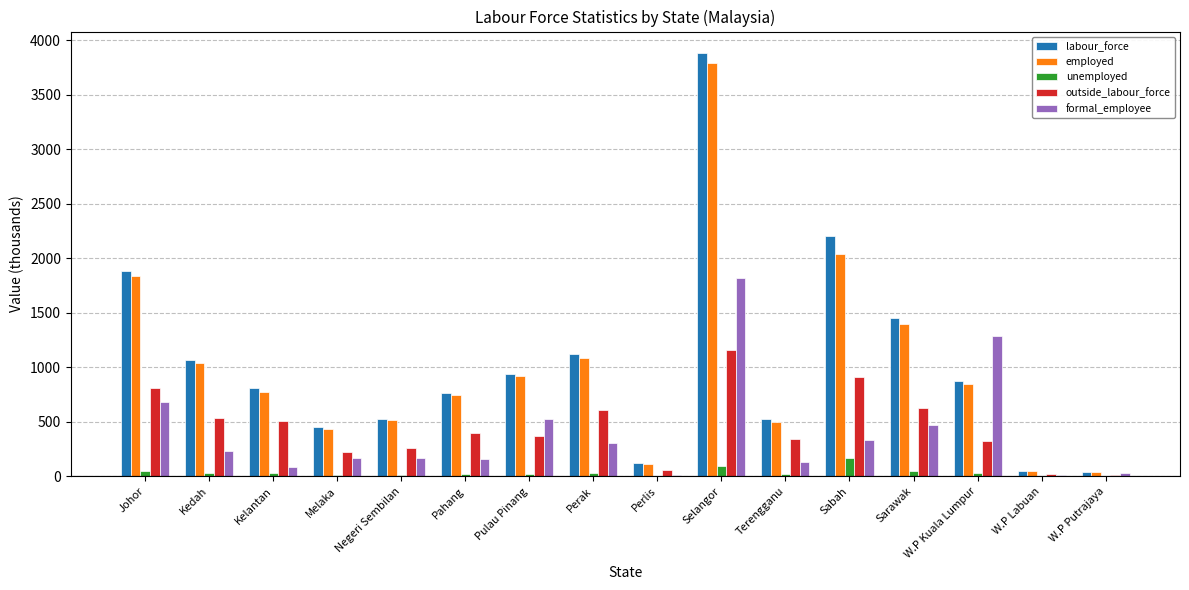

At which category is the sum across all series the highest?

Selangor